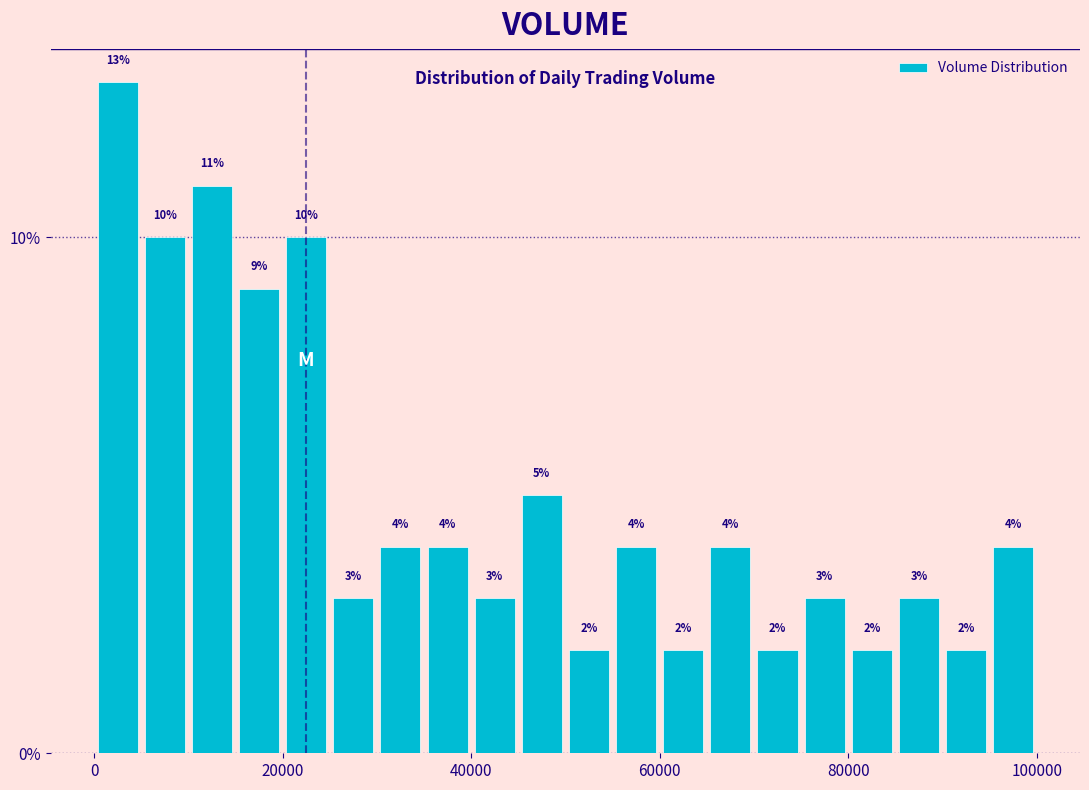

Around what value on the x-axis is the tallest bar? Give the approximate position of its centre, as read against the axis.

2000